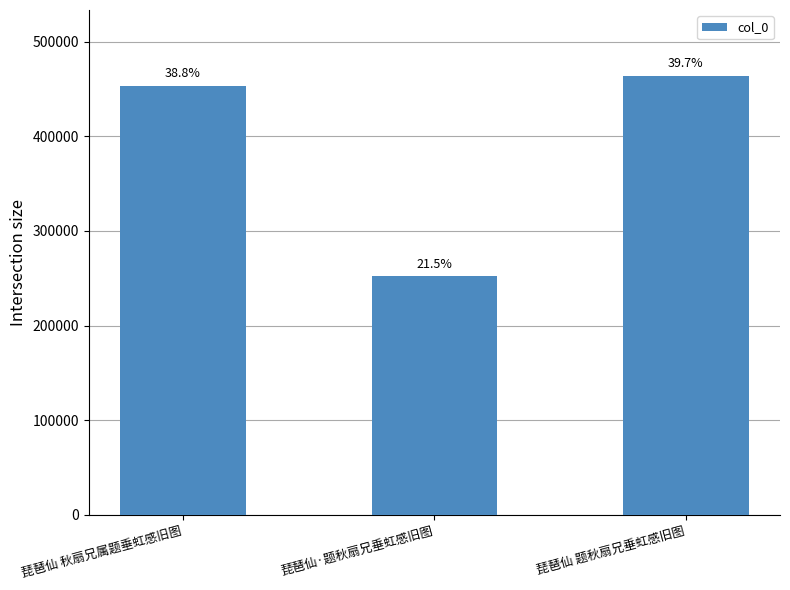

Are the bars horizontal?

No